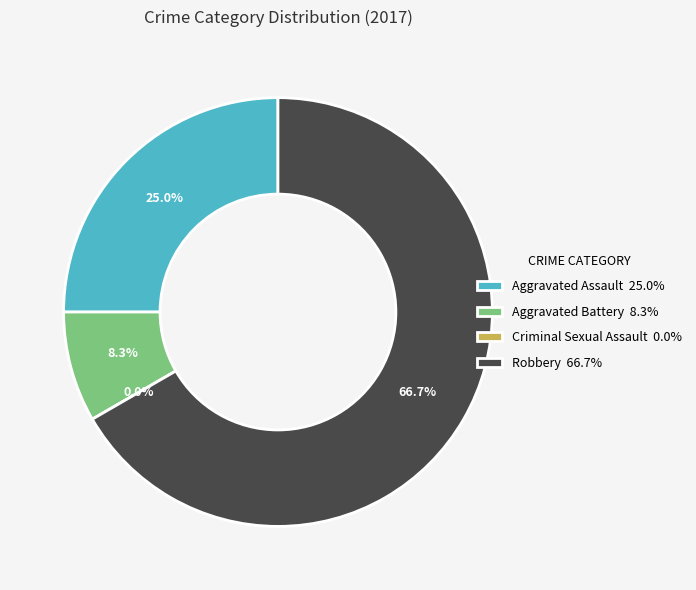

The Robbery slice represents 67% of the pie. True or false?

True